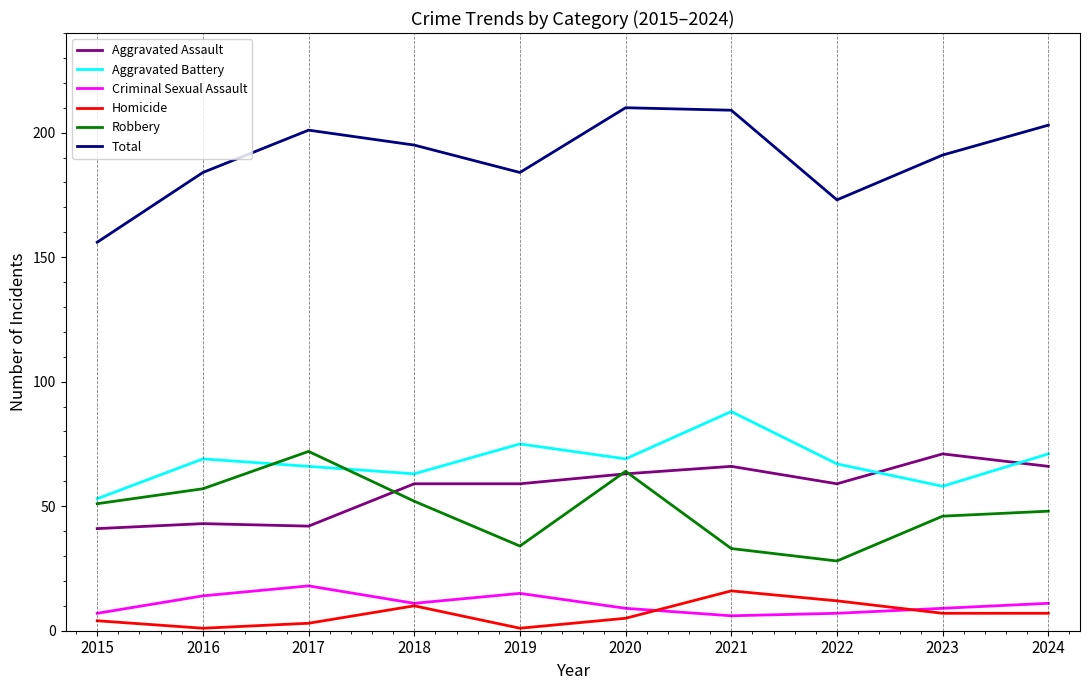

What value does the Aggravated Assault series have at 2019, to the nearest 10?

60